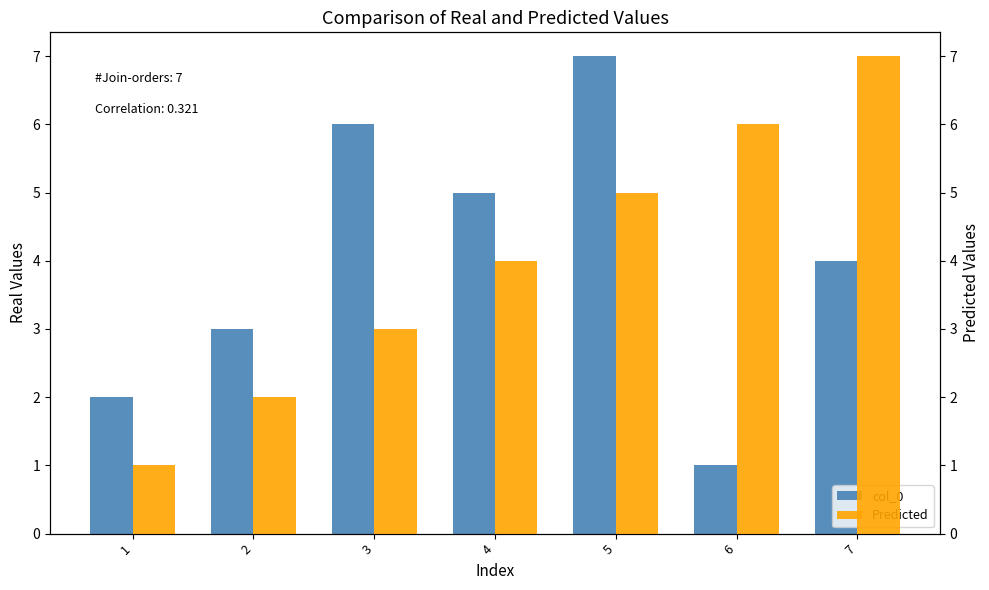

Count the col_0 values in the range 2 to 6.

5